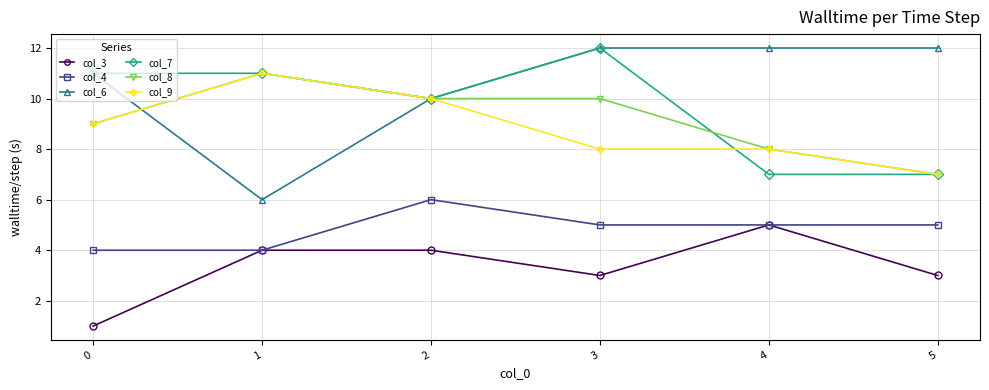

Does the chart display data point markers on the line(s)?

Yes